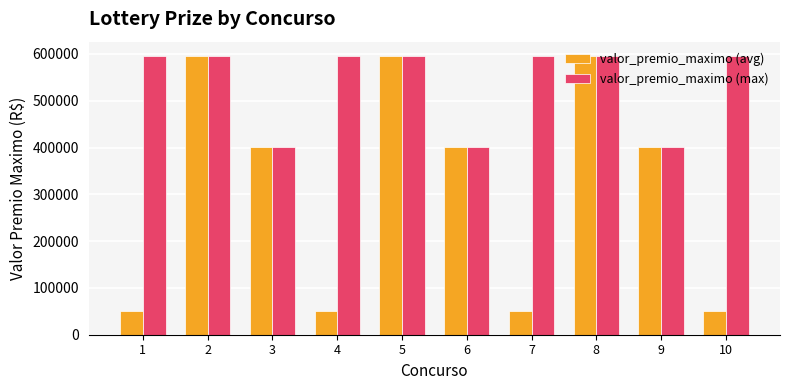

Are the bars horizontal?

No